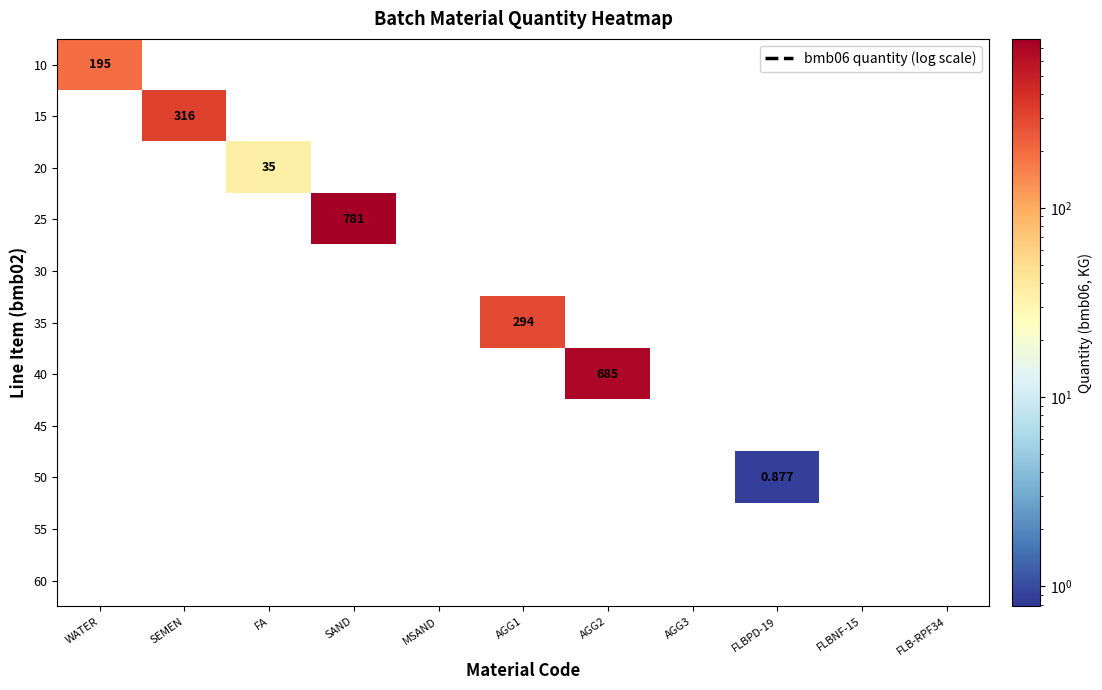

Which series has the largest total across all categories?

25